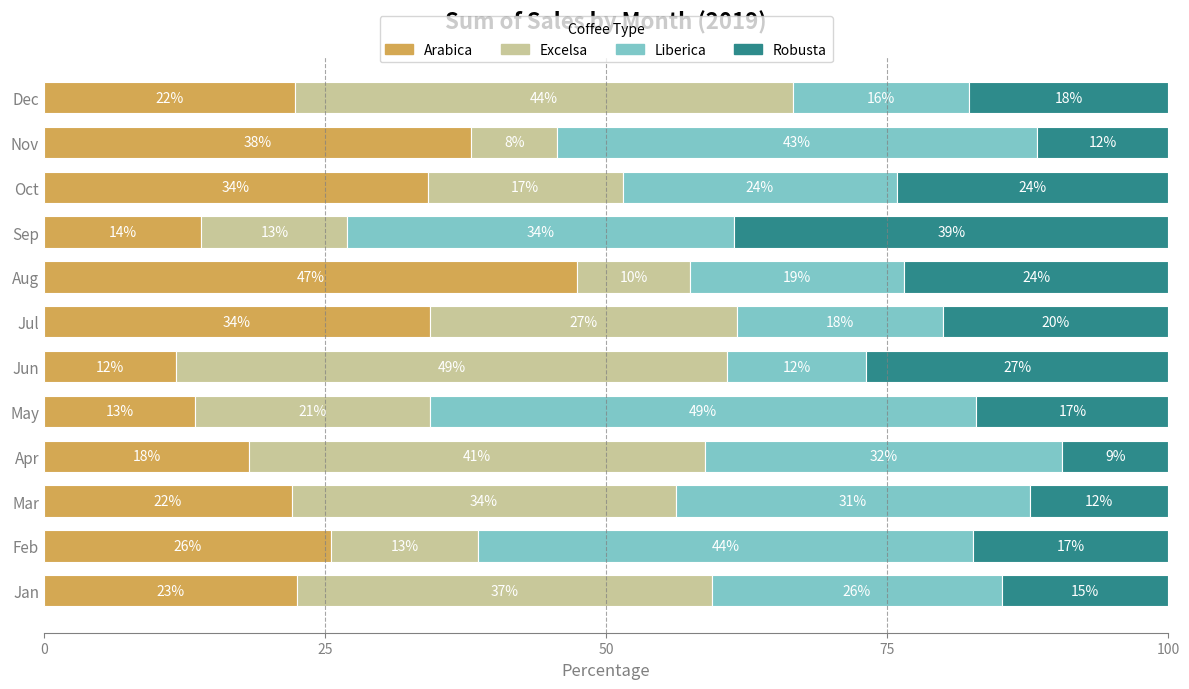

True or false: Arabica has a value of 6.8 at Jan.

False